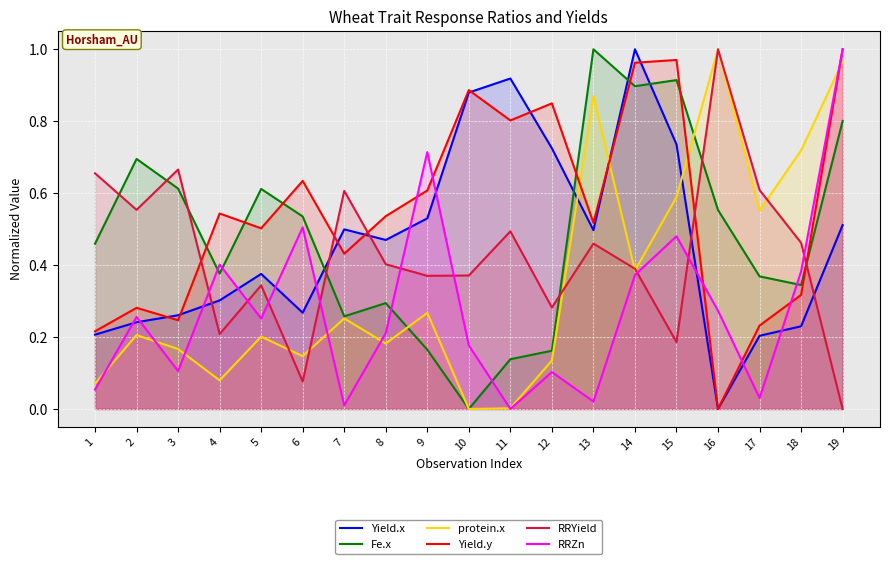

Between 1 and 14, which is larger?

14